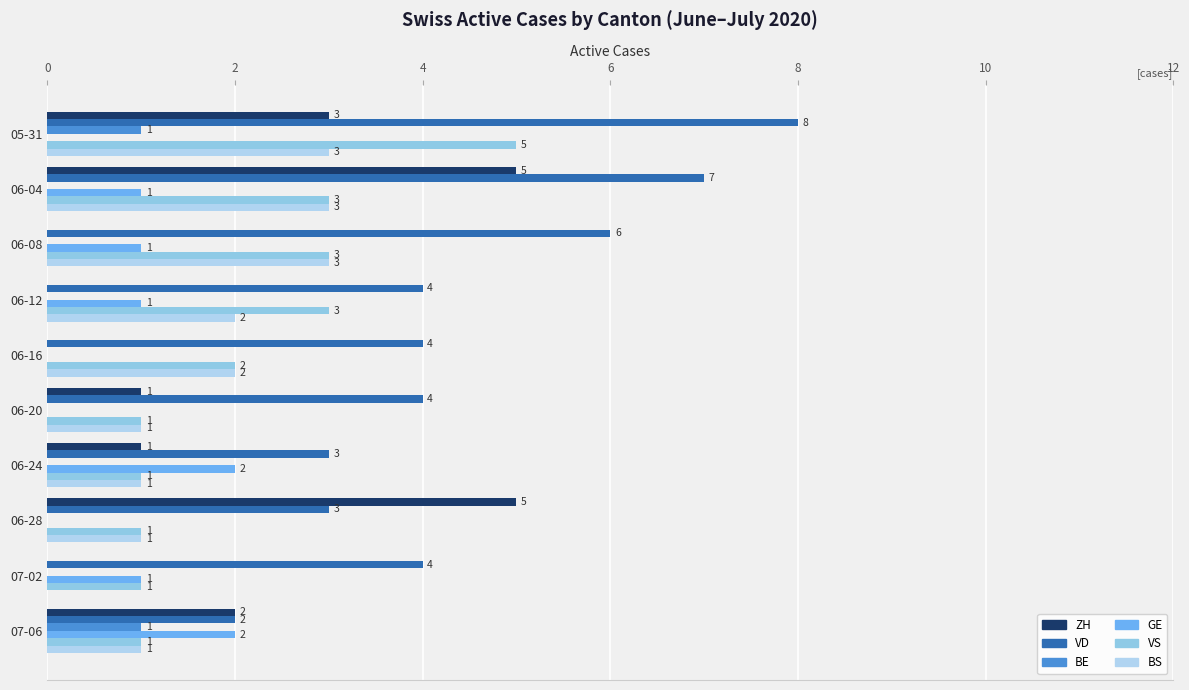

At how many categories does at least one series exceed 2?

9